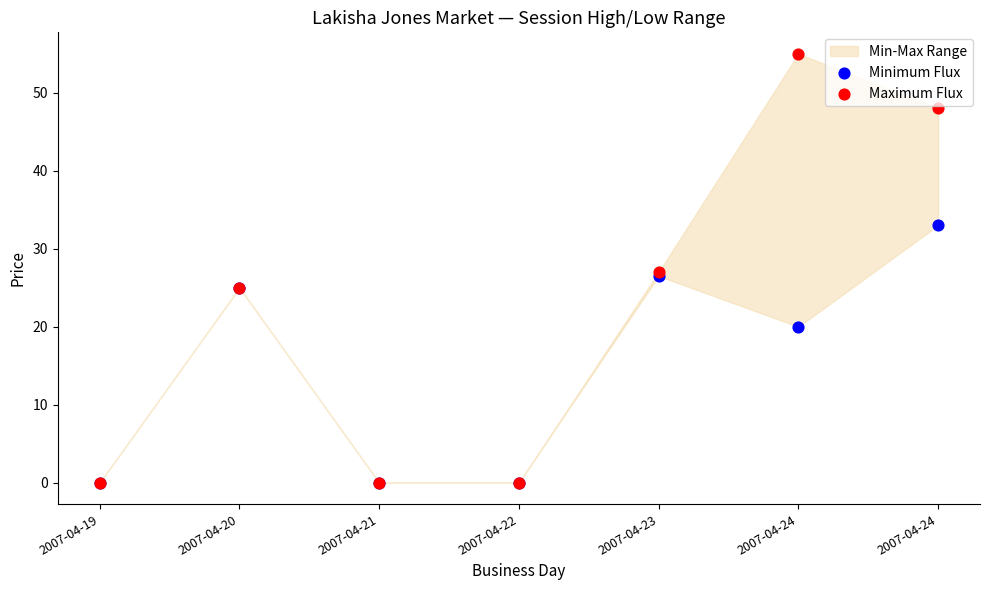

Which series reaches the maximum Y coordinate?

Maximum Flux